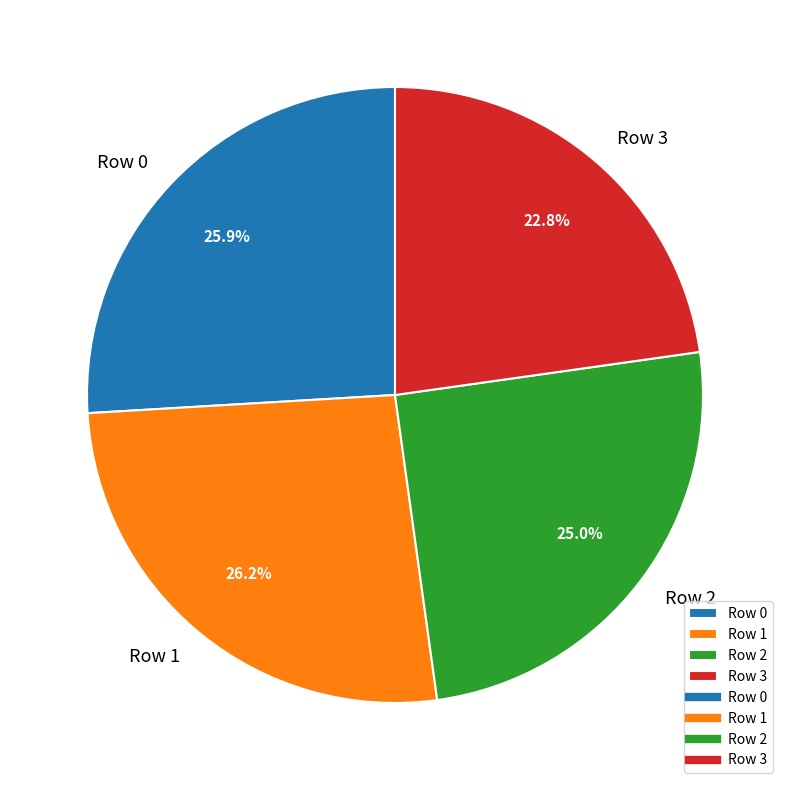

Which slice is the smallest?

Row 3